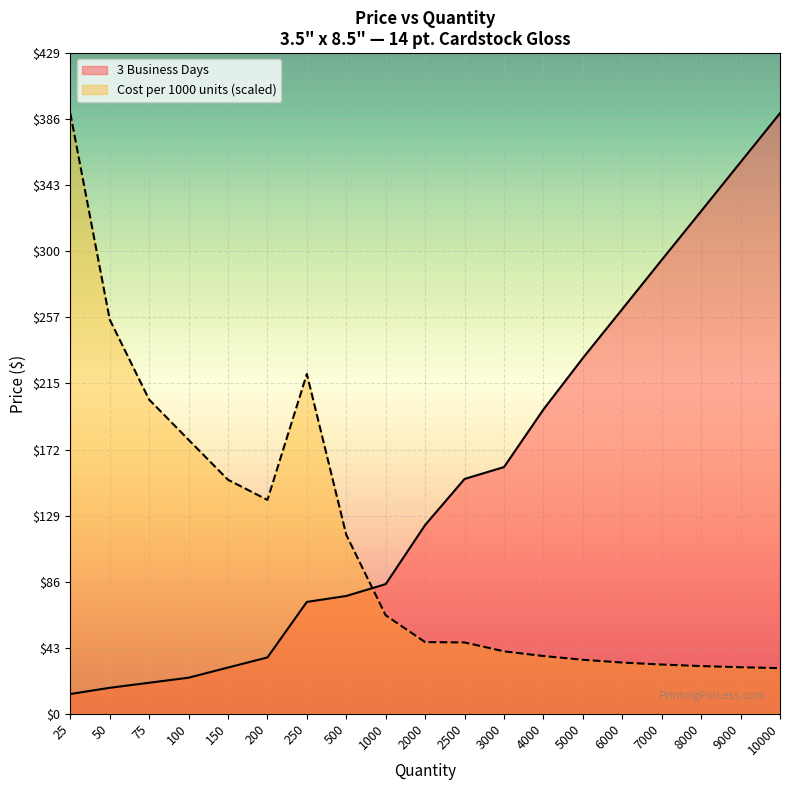

How many distinct data groups are displayed?

2